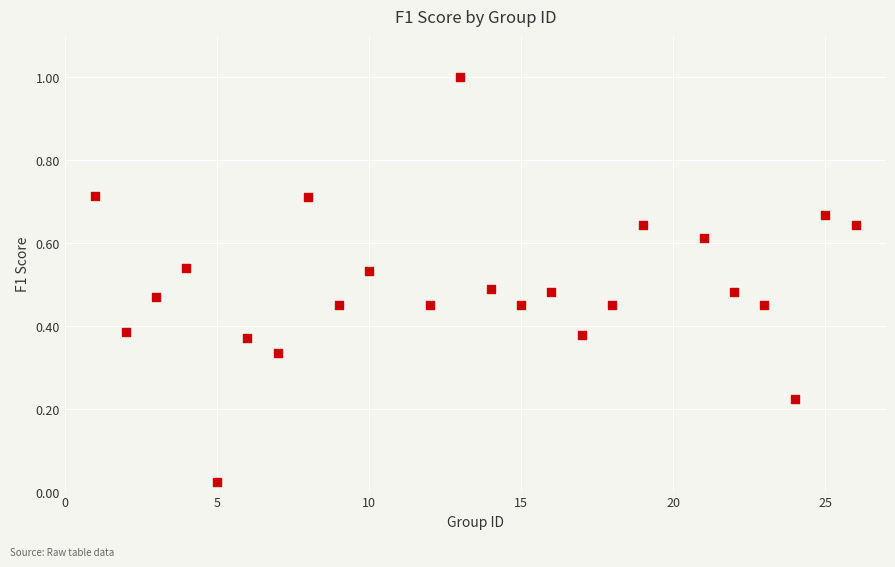

What is the range of Y values (max minus min)?

1.0